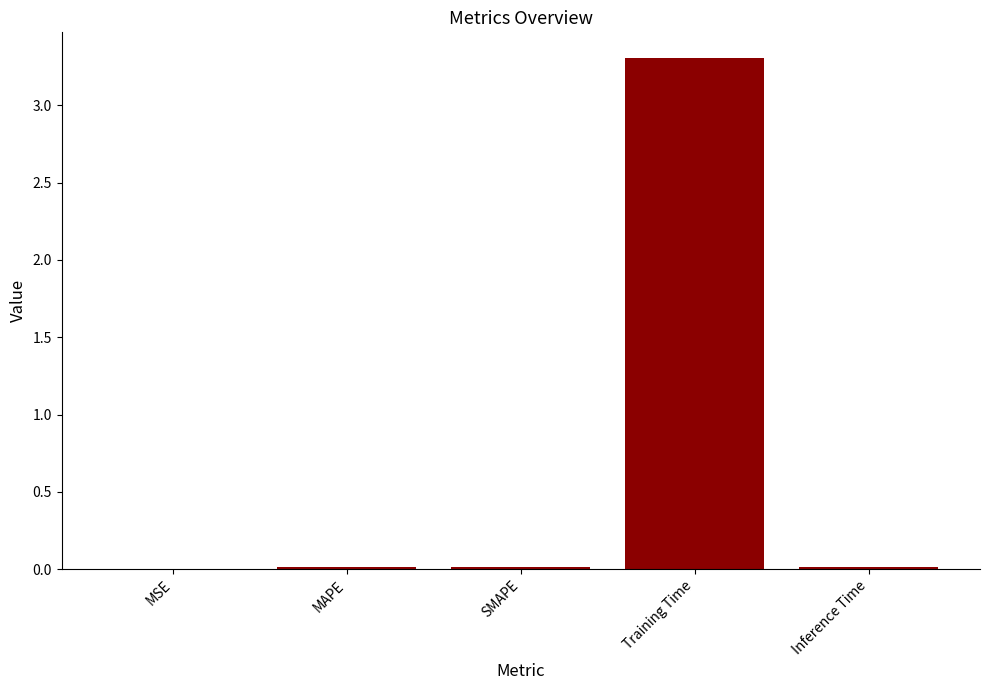

Read the value at Training Time.

3.3